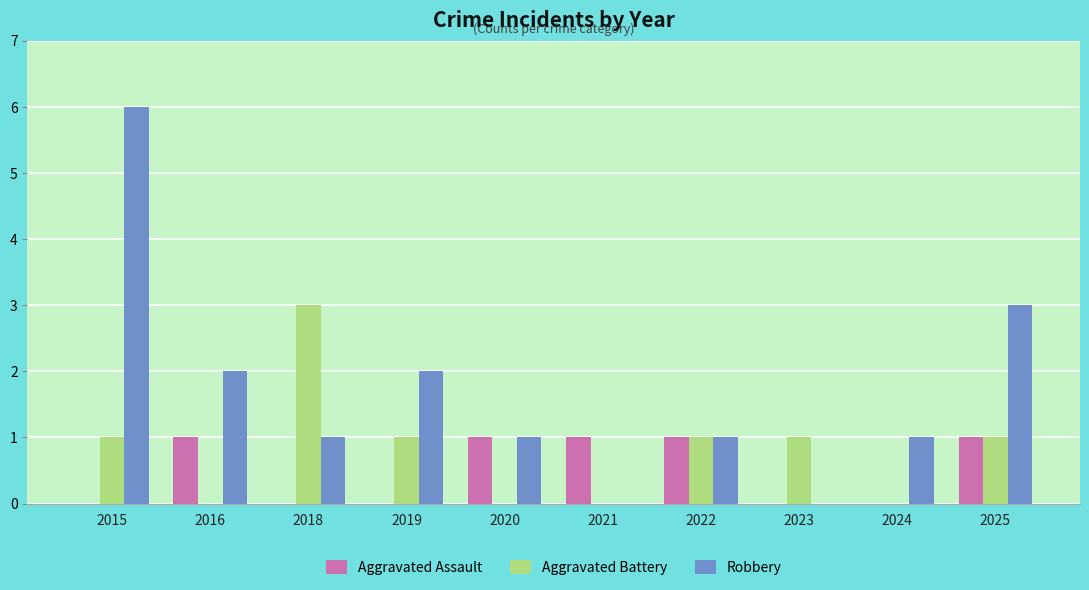

Reading right to left, transcribe all the data shown in this chart.

Aggravated Assault: 1	0	0	1	1	1	0	0	1	0
Aggravated Battery: 1	0	1	1	0	0	1	3	0	1
Robbery: 3	1	0	1	0	1	2	1	2	6